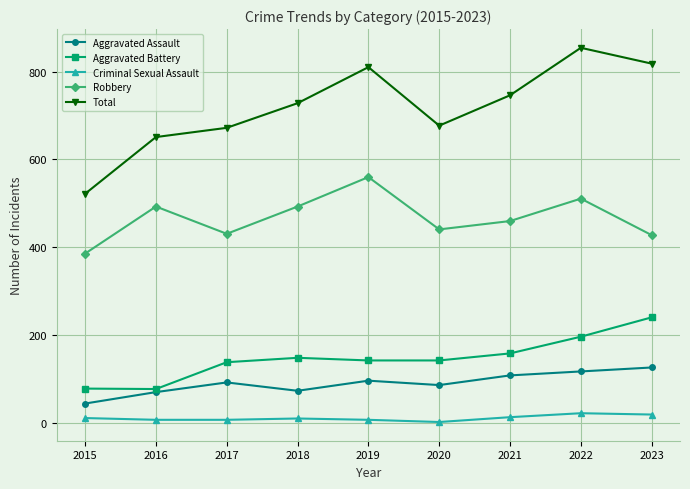

Which series has the largest range (max minus min)?

Total